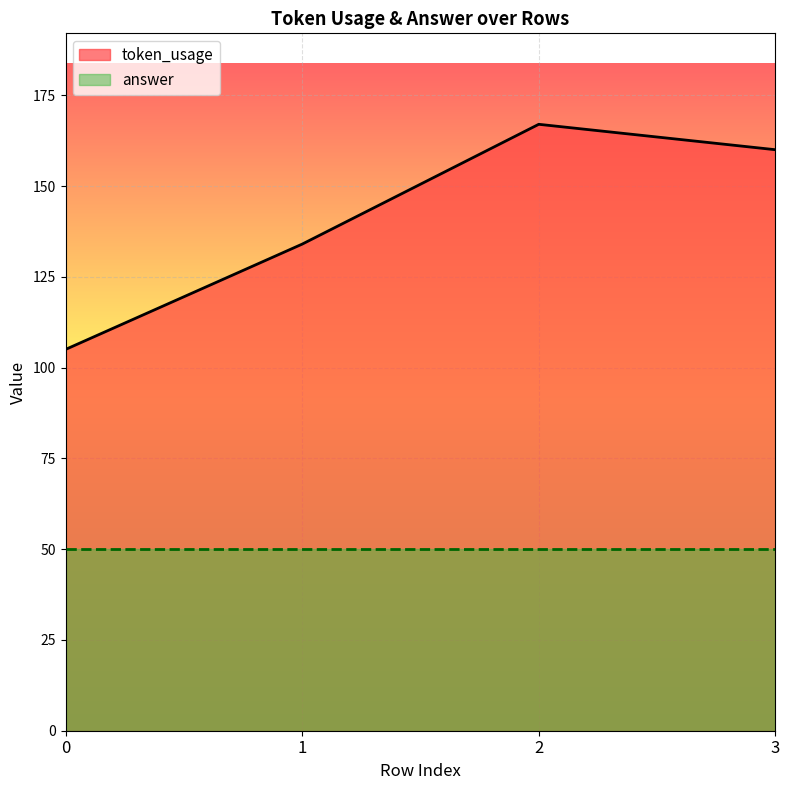

What is the change in value from 1 to 3?

+26